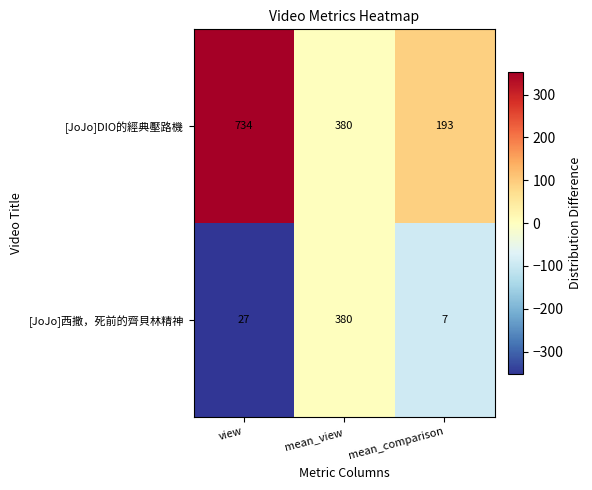

Rank the series by their average value, from highest to lowest.

[JoJo]DIO的經典壓路機, [JoJo]西撒，死前的齊貝林精神